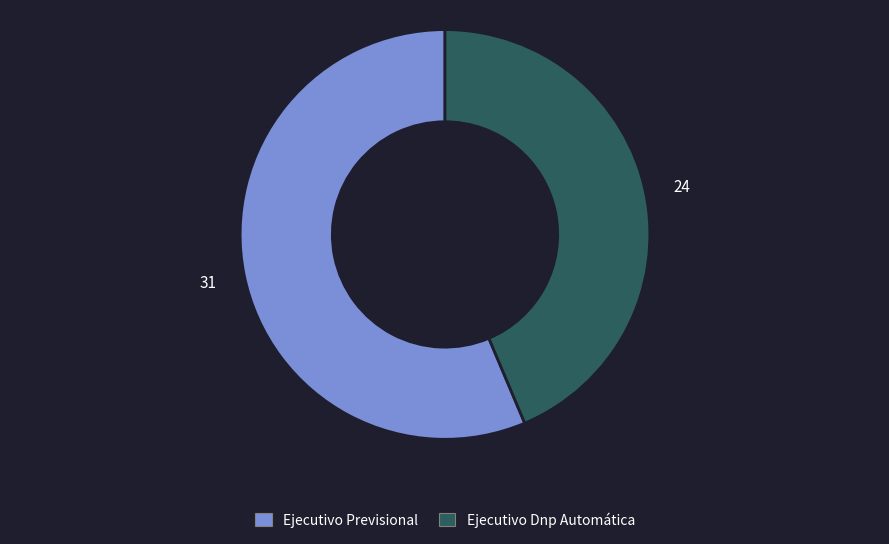

Do Ejecutivo Previsional and Ejecutivo Dnp Automática together represent more than half of the pie?

Yes